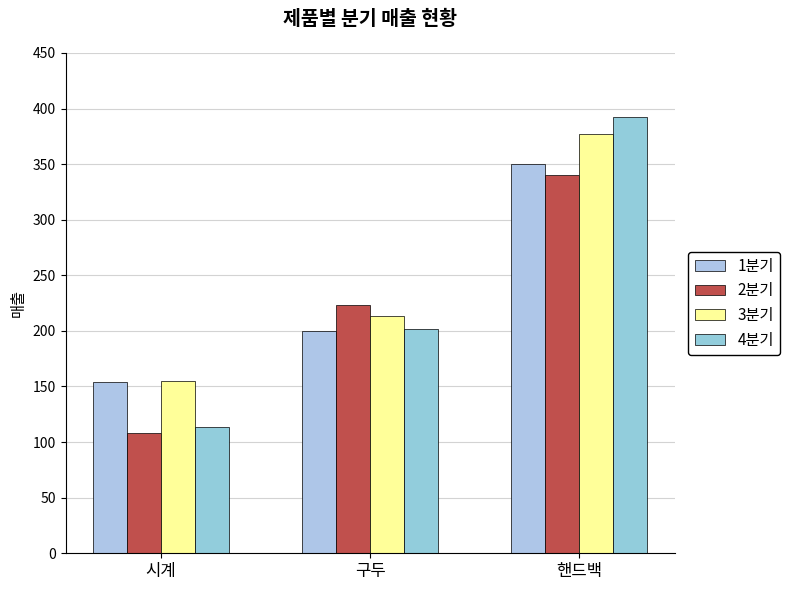

Rank the series at 시계 from lowest to highest value.

2분기, 4분기, 1분기, 3분기